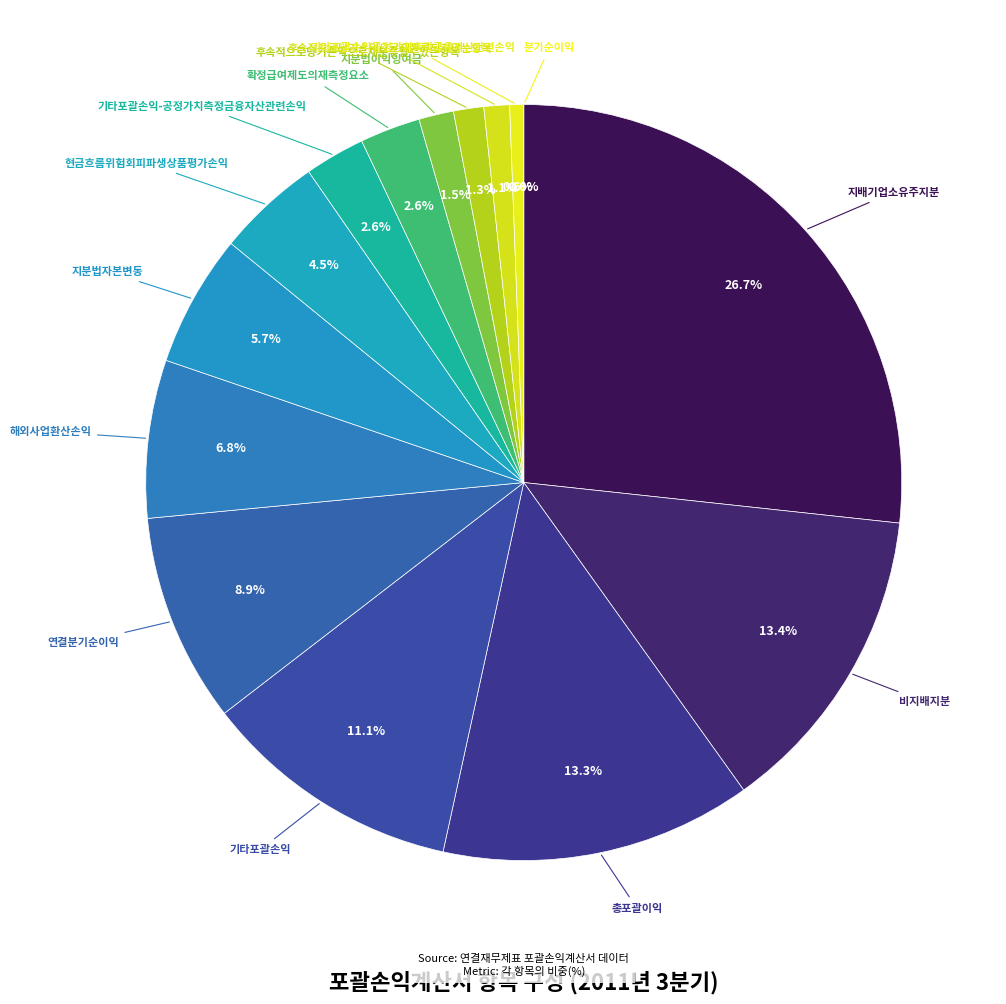

To the nearest percent, what percentage of the pie is 확정급여제도의재측정요소?

3%